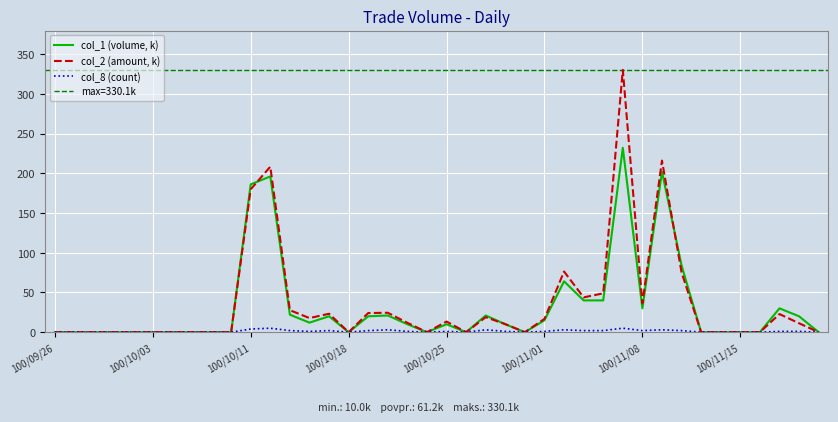

Is it true that col_2 (amount, k) equals 13.4 at 100/10/25?

True